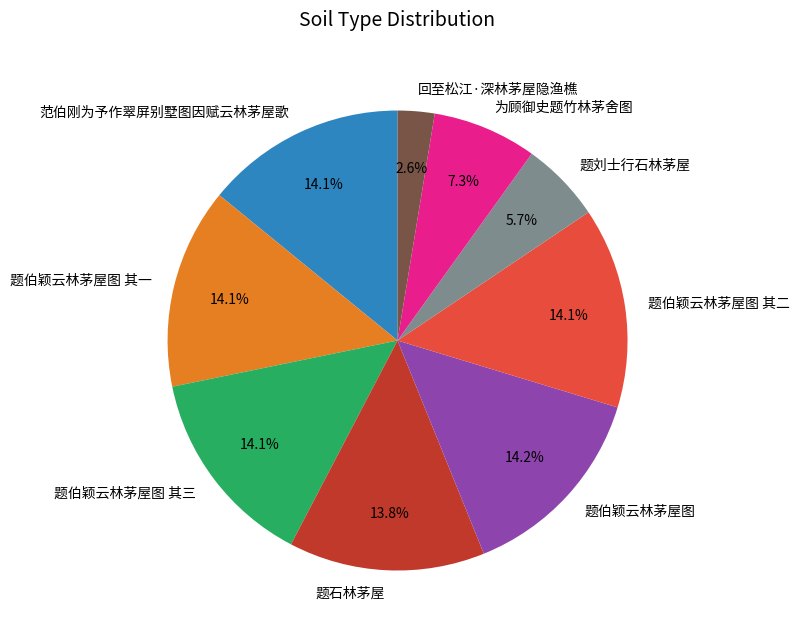

To the nearest percent, what is the difference between the largest and smallest slice percentages?

12%